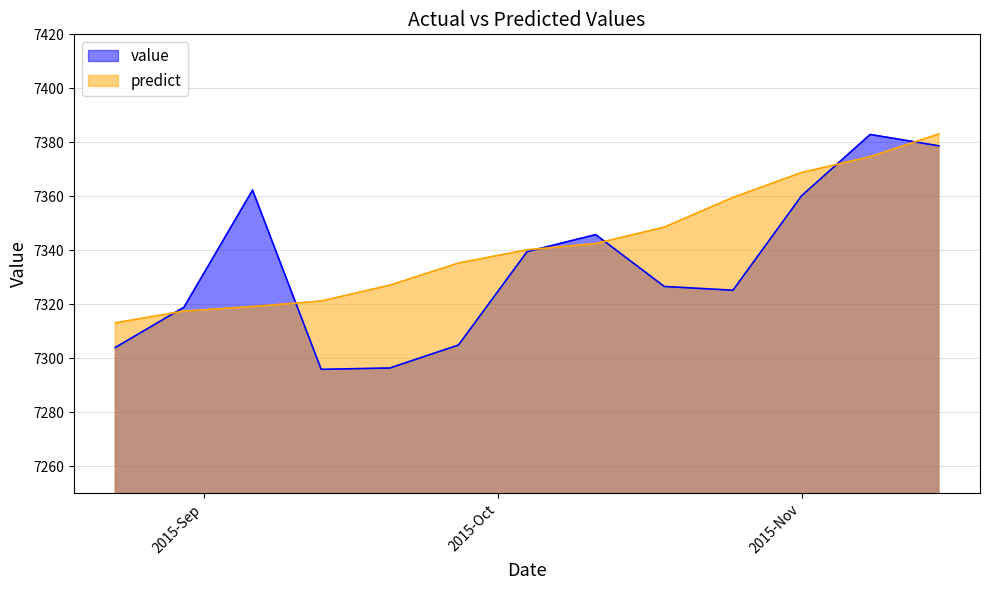

True or false: predict has a value of 7327.1 at 2015-09-20.

True